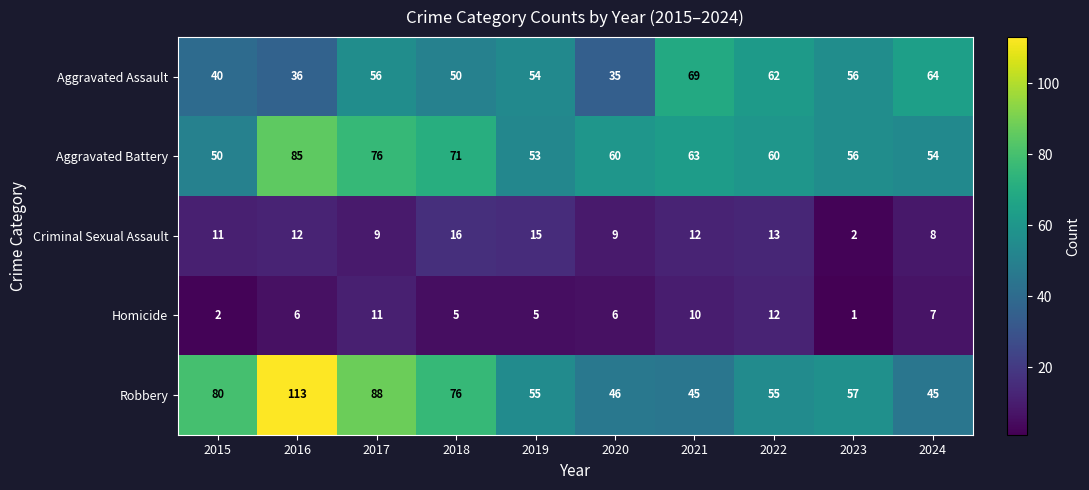

What is the sum of the Aggravated Battery values at 2019 and 2018?

124